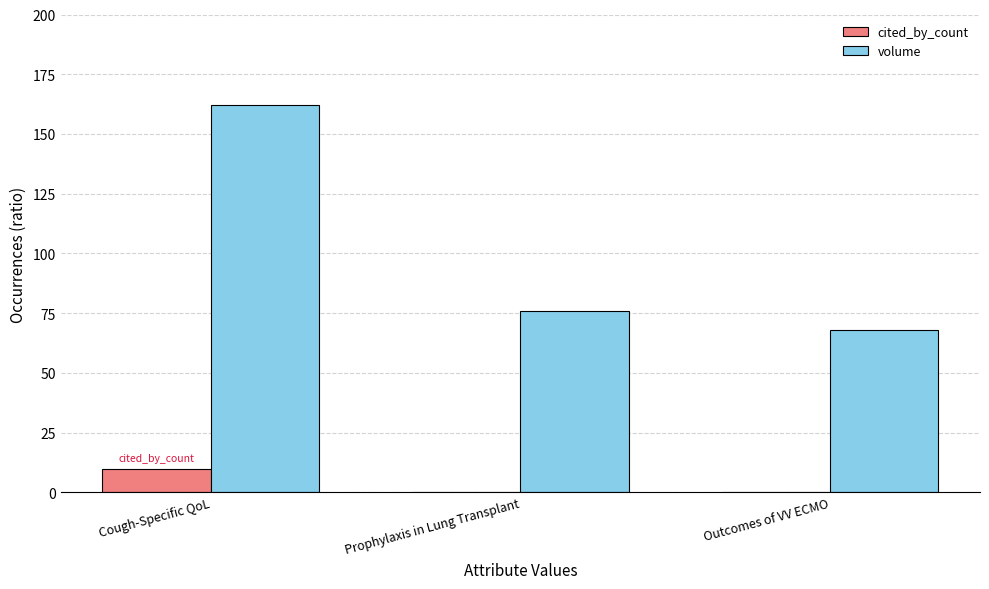

Are the bars horizontal?

No